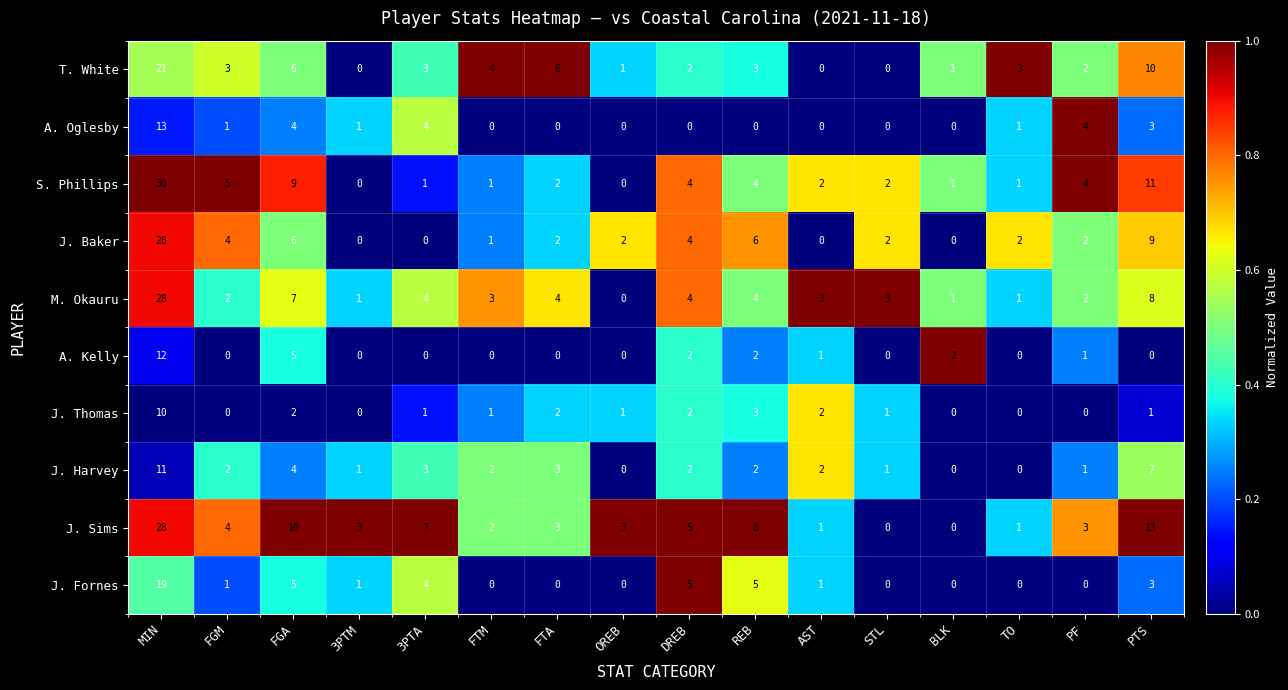

What is the difference between the maximum and second lowest values in the A. Oglesby series?

13